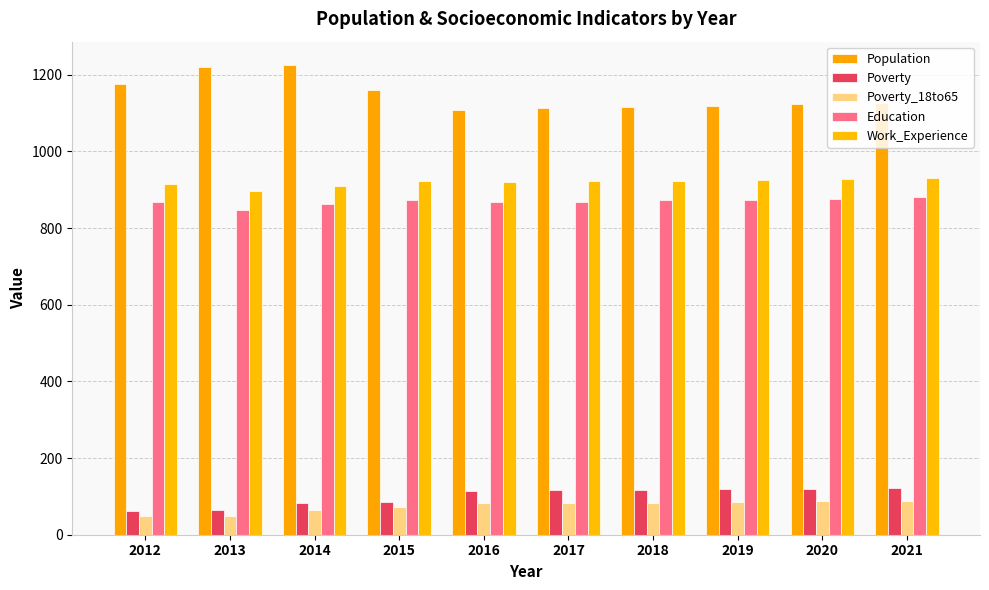

What is the approximate value of Population at 2014, to the nearest 50?

1200